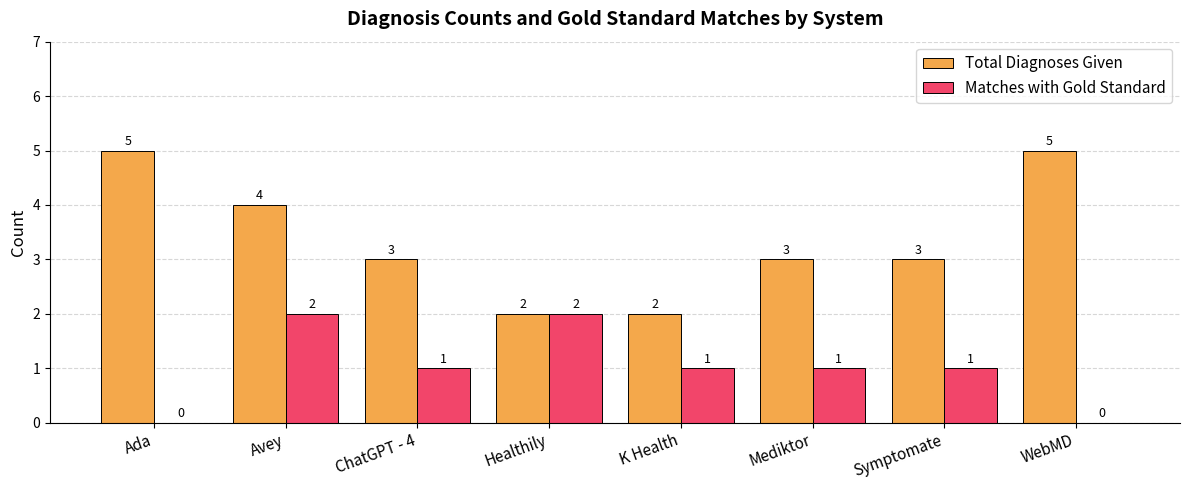

Which series changed the most between Avey and K Health?

Total Diagnoses Given